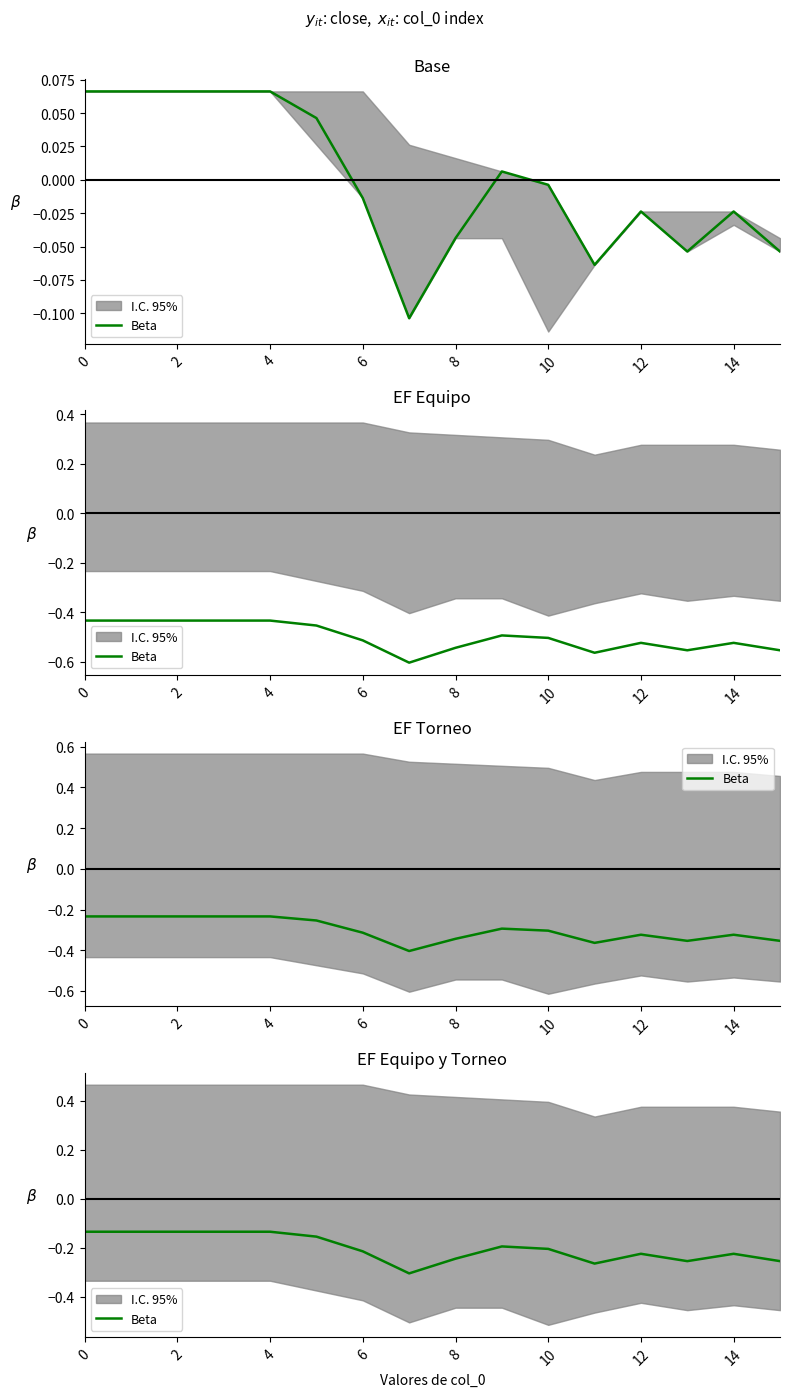

True or false: the data has more than 0 interior local peaks.

True